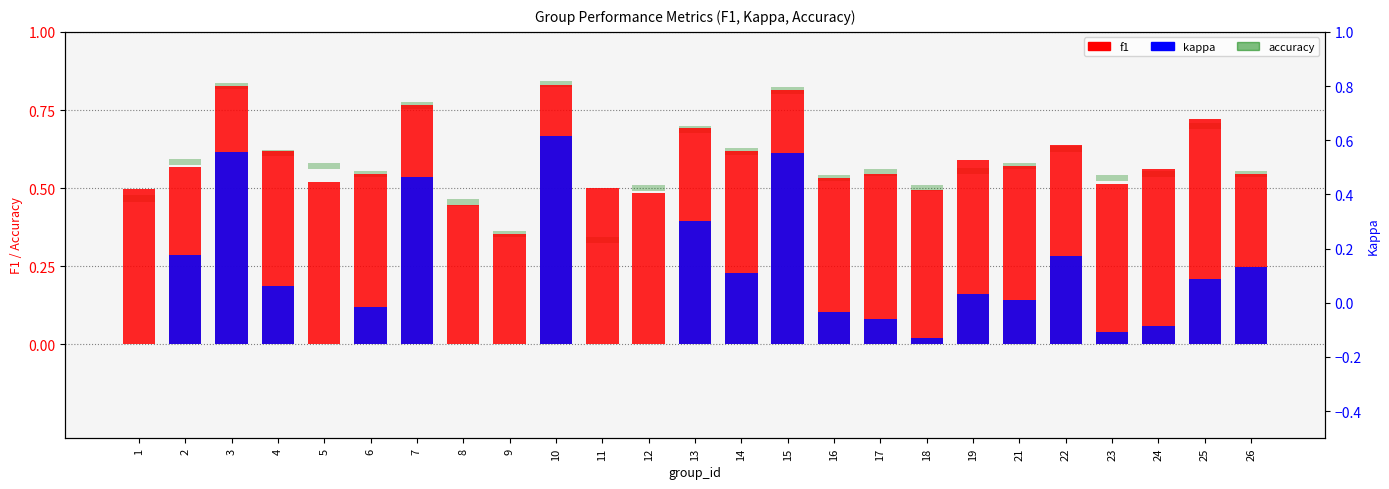

At which label does kappa reach its minimum?

1